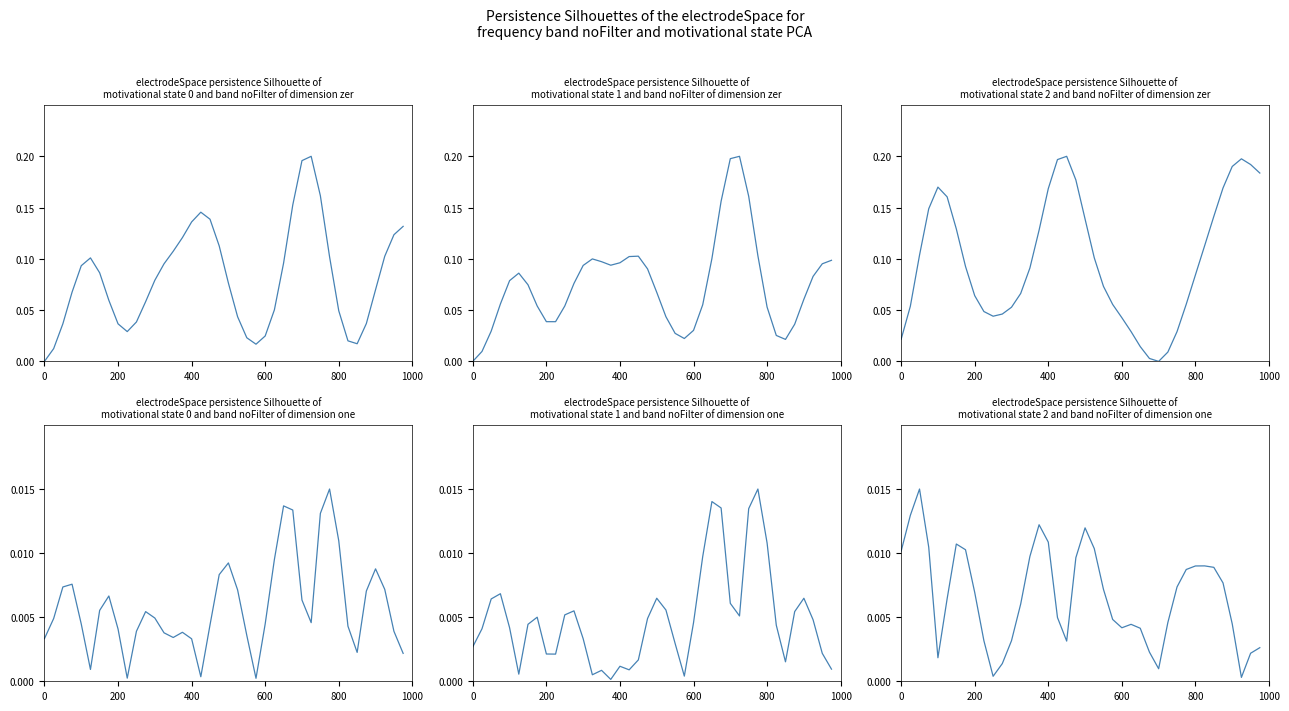

True or false: Sales amount (norm) has a value of 0.0 at 7.

False